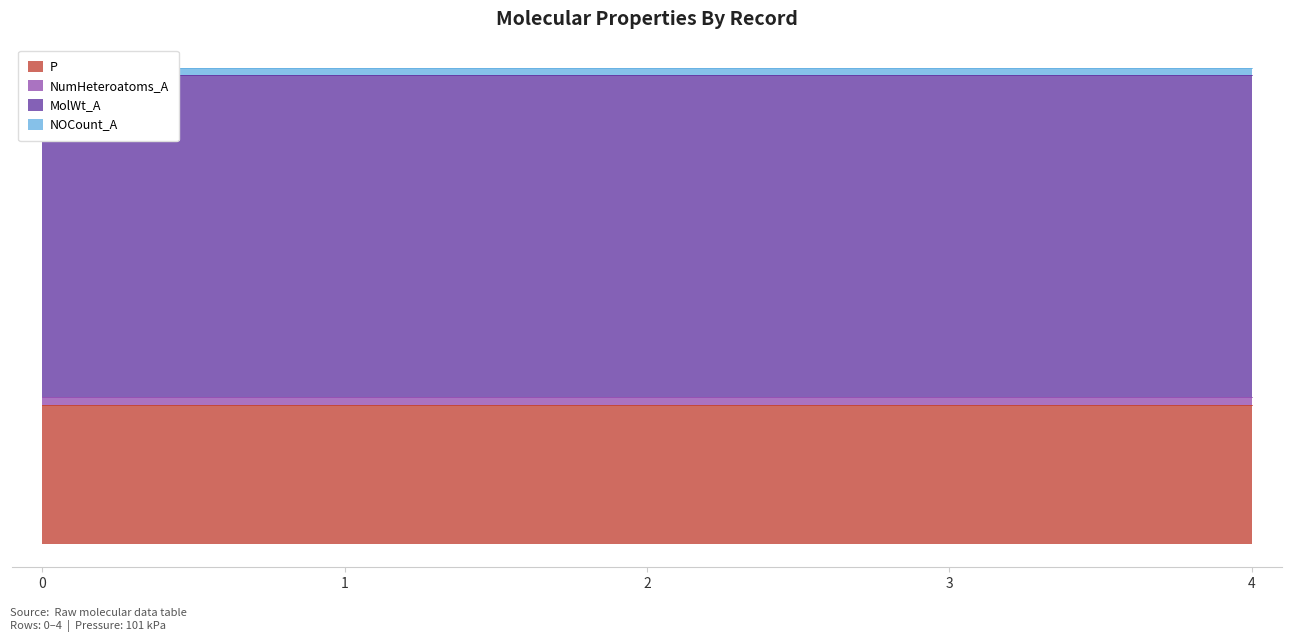

The NOCount_A series shows 5.0 at 4. True or false?

True